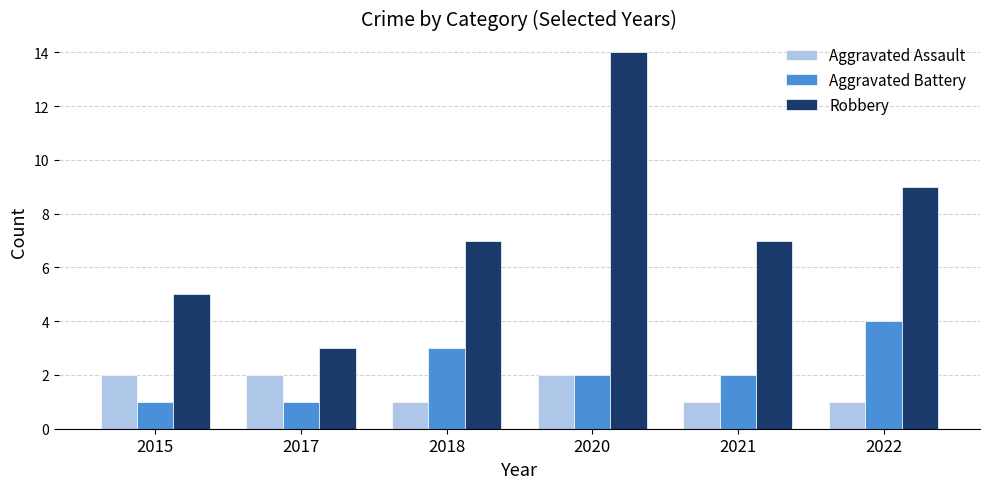

How many categories are shown in the chart?

6